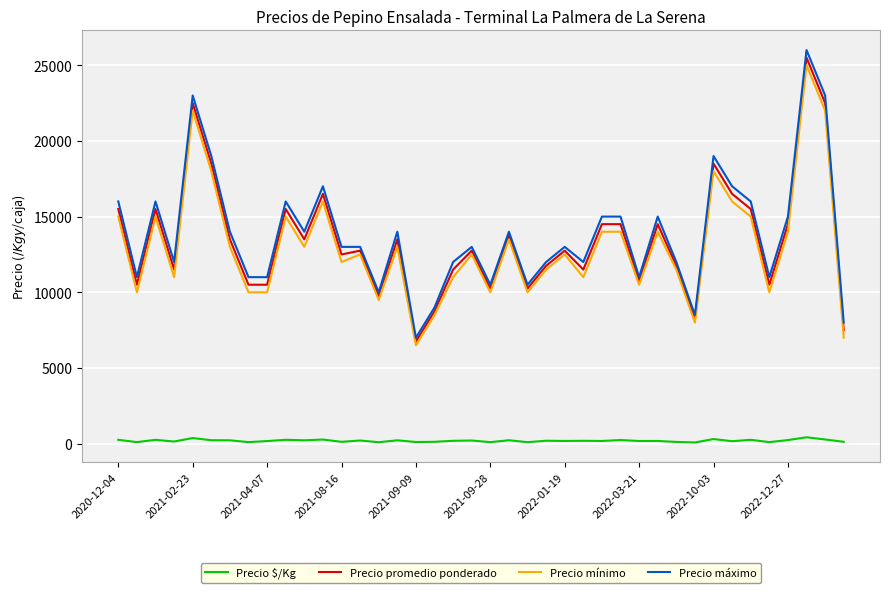

True or false: Precio $/Kg and Precio máximo intersect in this chart.

False